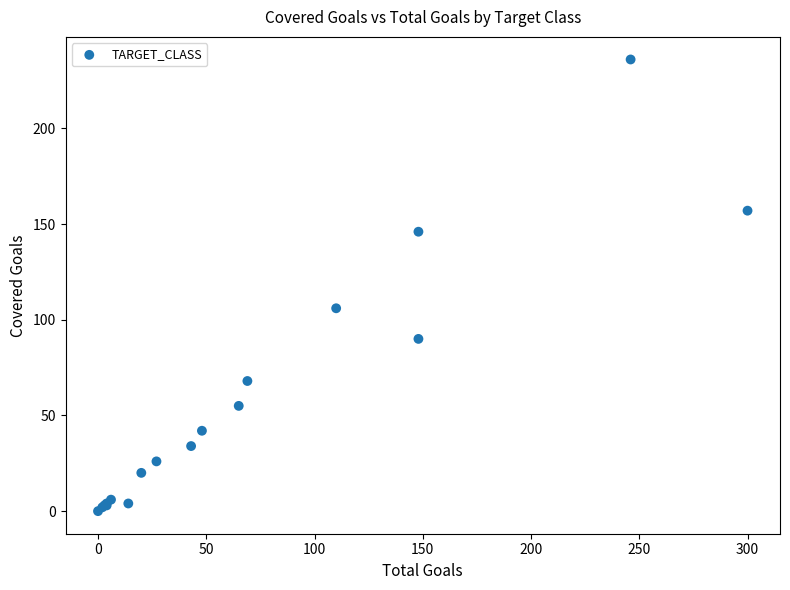

What Y value in the scatter plot is closest to 118?

106